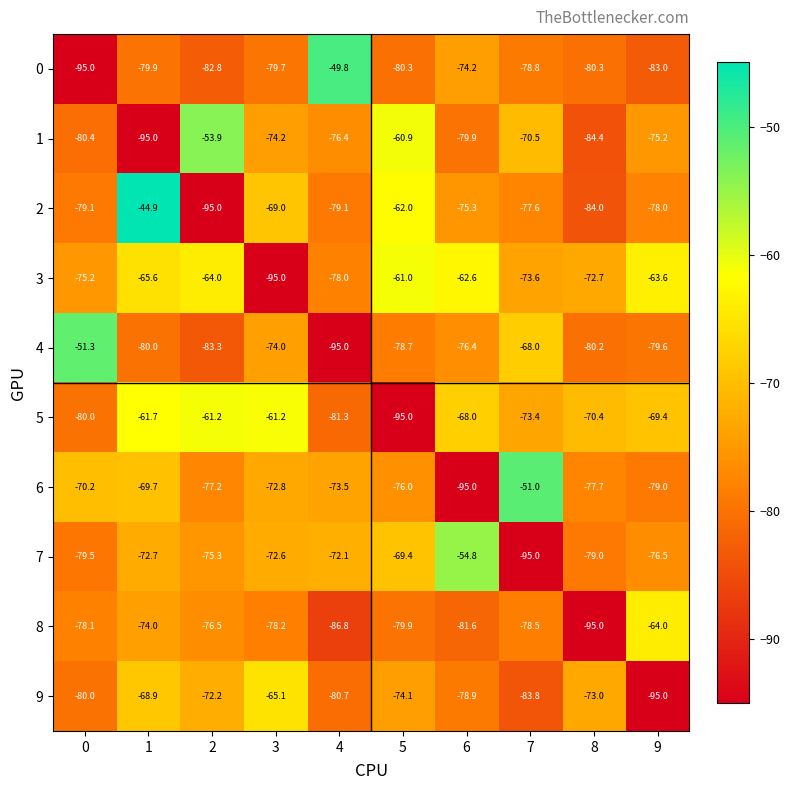

The 5 series shows -70.4 at 8. True or false?

True